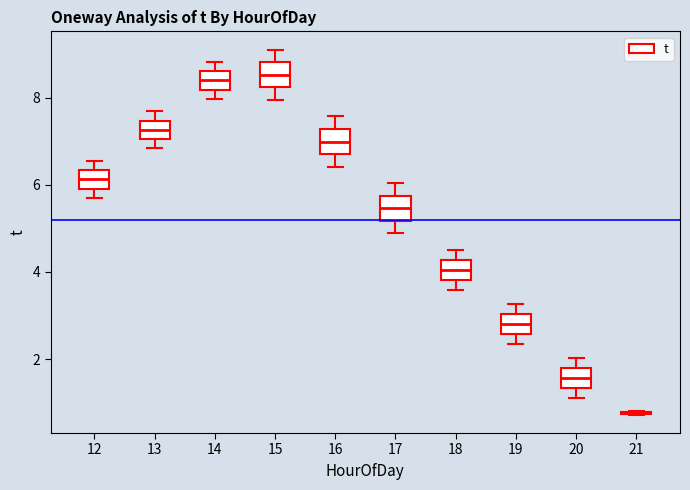

Reading left to right, read every box against the y-axis: the position of its median line, the range the box covers, and the ends of its whiskers. The values are not printed on the chart, so give them approximately, as read against the axis.

12: median 6.2, box 6.0 to 6.4, whiskers 5.8 to 6.6
13: median 7.2, box 7.0 to 7.4, whiskers 6.8 to 7.6
14: median 8.4, box 8.2 to 8.6, whiskers 8.0 to 8.8
15: median 8.6, box 8.2 to 8.8, whiskers 8.0 to 9.2
16: median 7.0, box 6.8 to 7.2, whiskers 6.4 to 7.6
17: median 5.4, box 5.2 to 5.8, whiskers 4.8 to 6.0
18: median 4.0, box 3.8 to 4.2, whiskers 3.6 to 4.6
19: median 2.8, box 2.6 to 3.0, whiskers 2.4 to 3.2
20: median 1.6, box 1.4 to 1.8, whiskers 1.2 to 2.0
21: box collapsed to a line at 0.8, whiskers 0.8 to 0.8